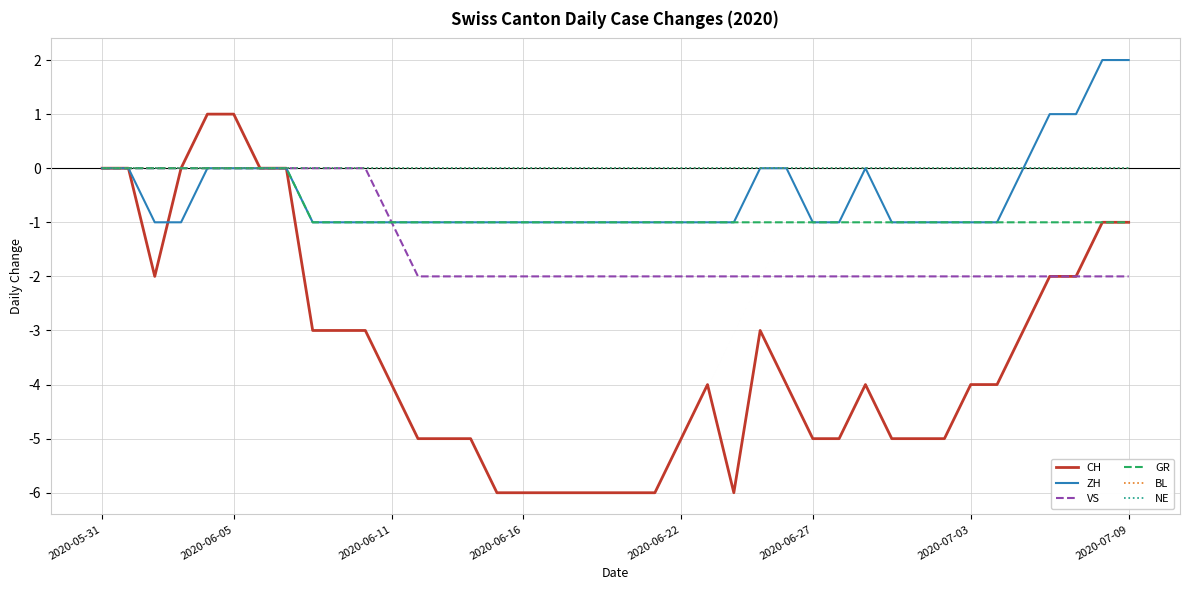

How many VS values are between -2 and 0?

40